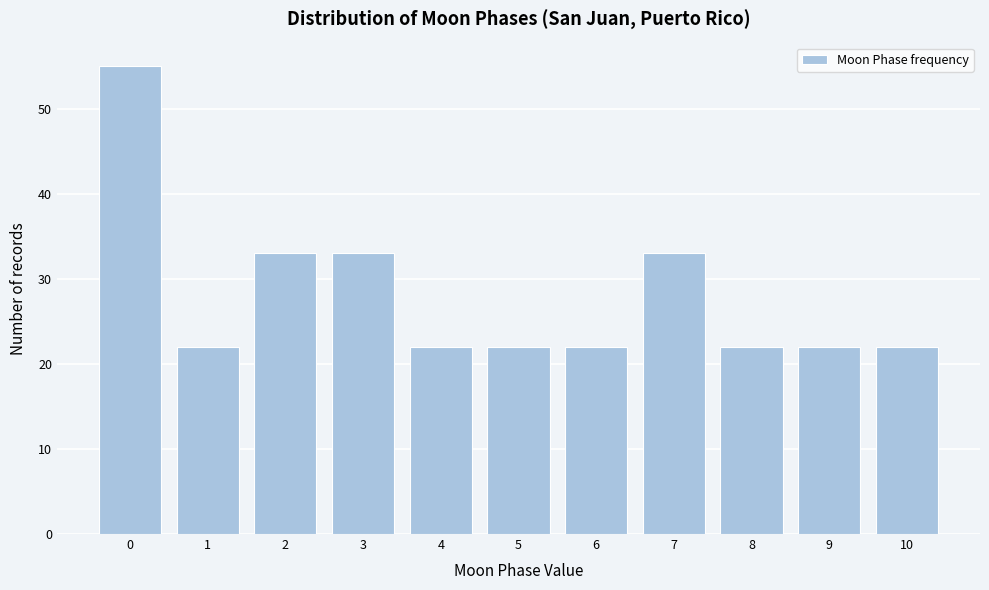

Reading left to right, transcribe all the data shown in this chart.

0=55	1=22	2=33	3=33	4=22	5=22	6=22	7=33	8=22	9=22	10=22